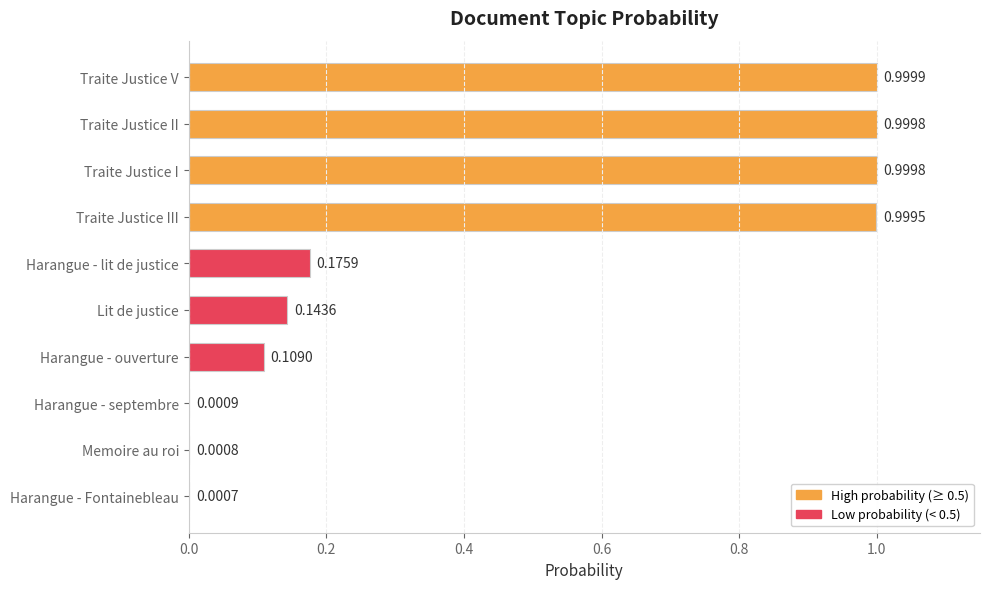

What is the greatest value displayed?

1.0